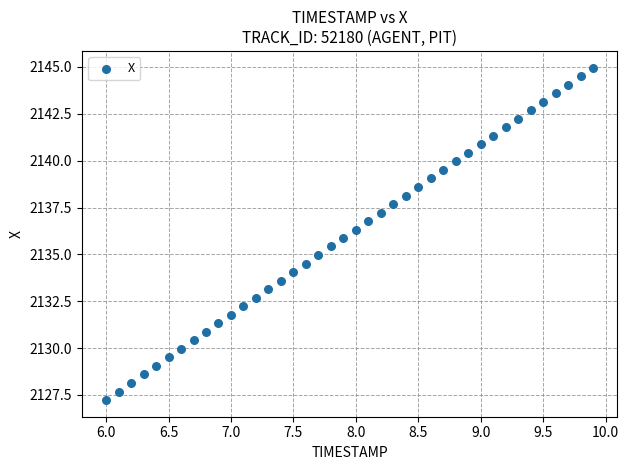

What is the range of X values (max minus min)?

3.9